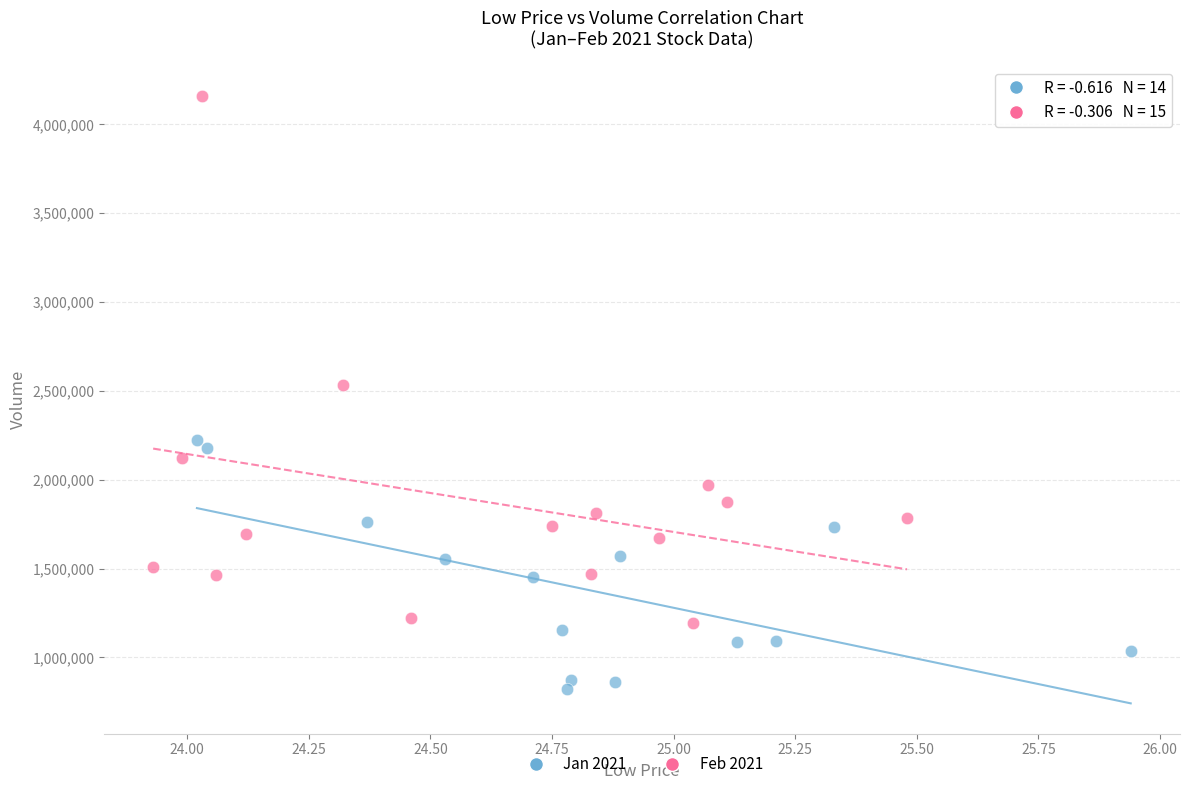

Which series contains the lowest Y value?

Jan 2021